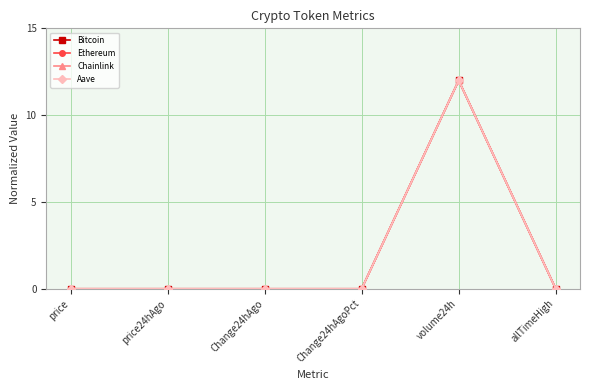

True or false: Bitcoin has more than 0 points higher than both neighbors.

True